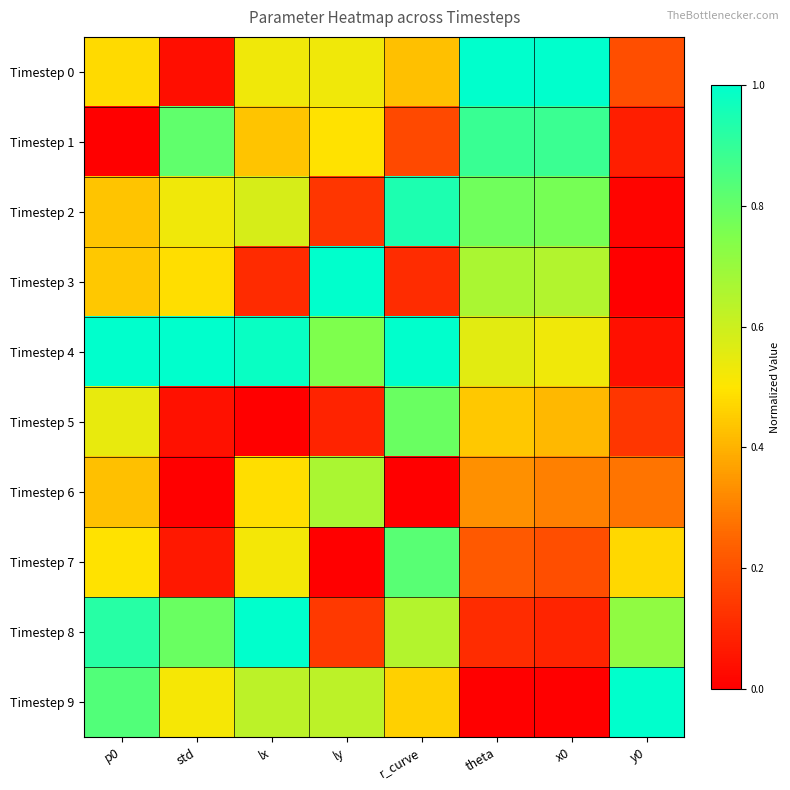

Which category has the lowest value across all series?

p0